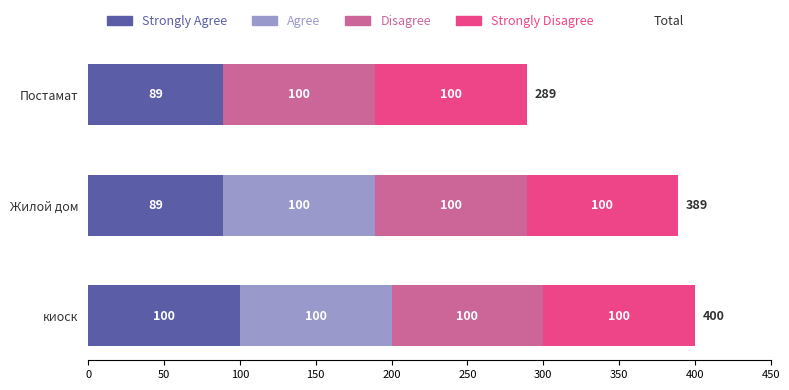

At which category is the sum across all series the highest?

киоск